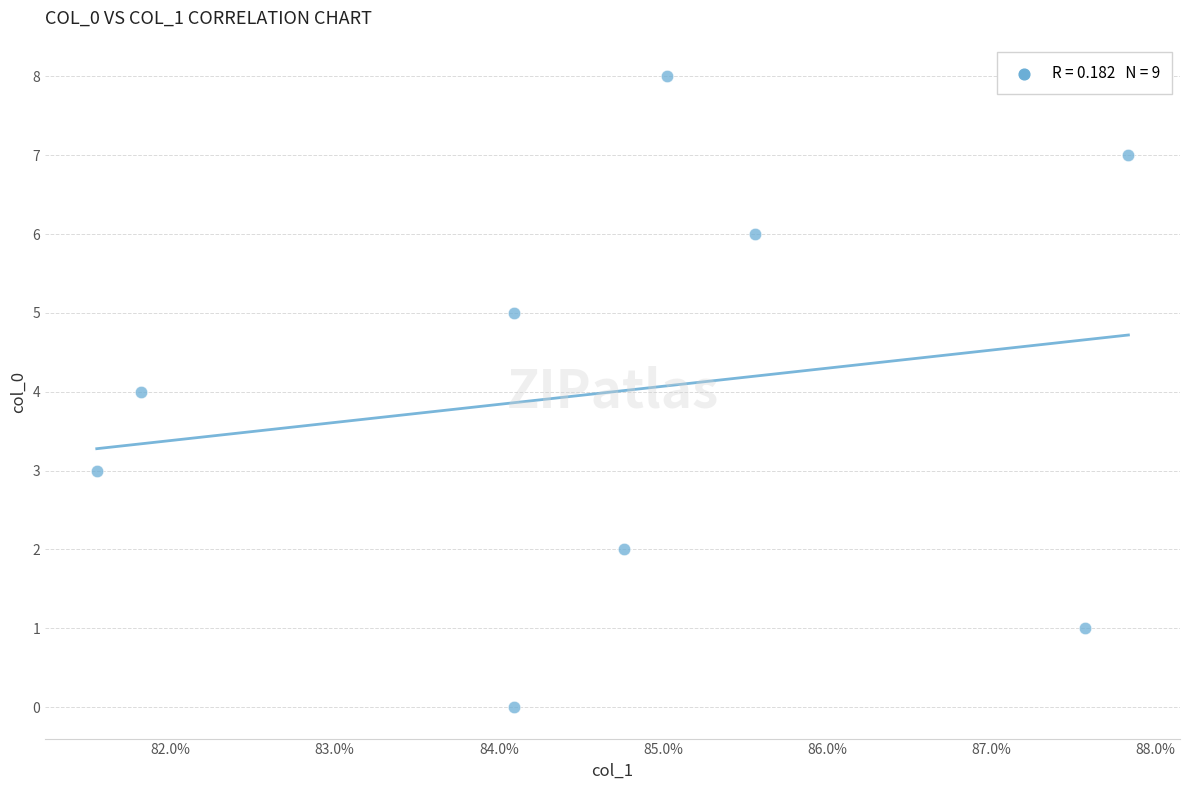

What is the average Y value?

4